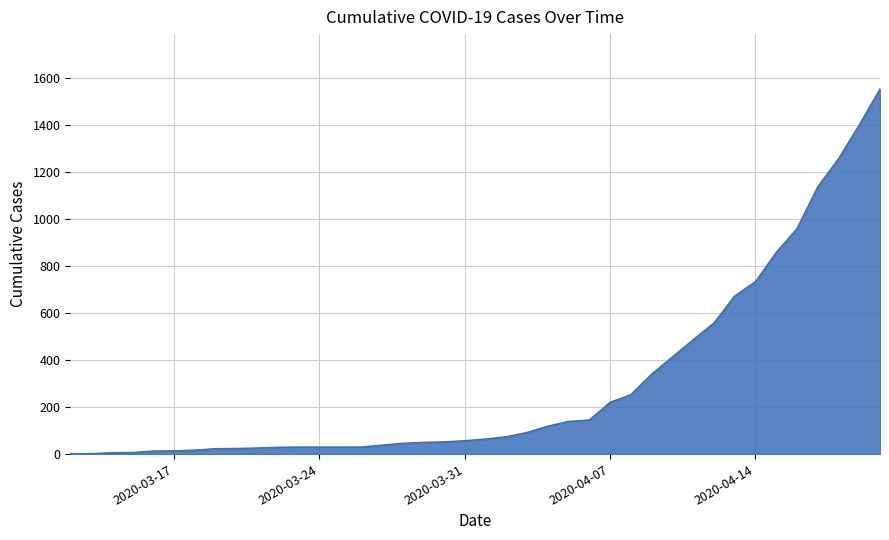

What is the greatest value displayed?

1552